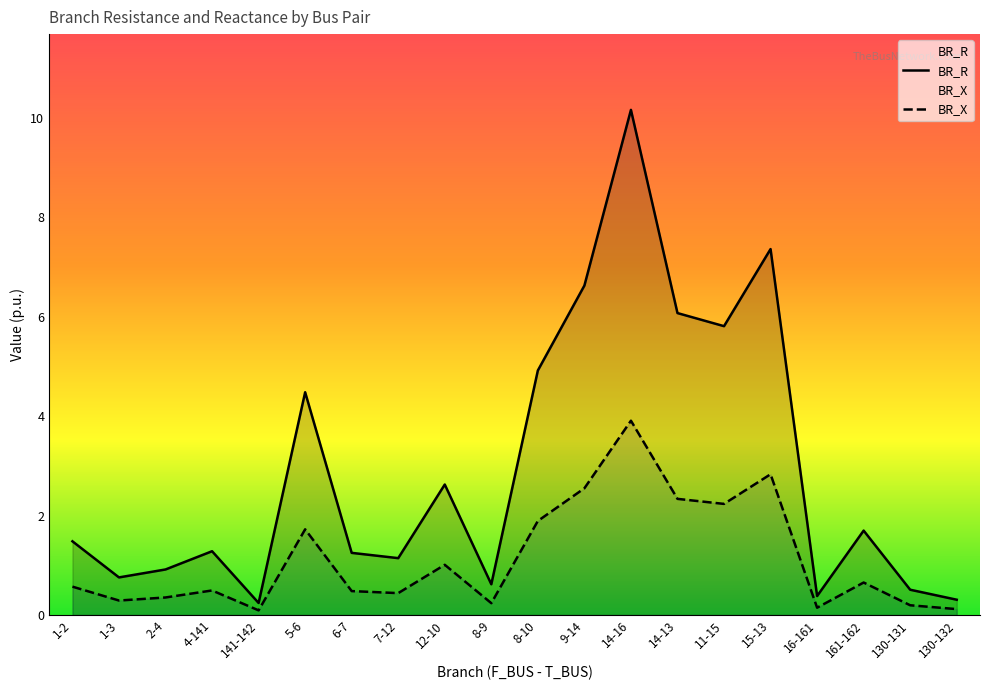

True or false: BR_R has a value of 0.2 at 16-161.

False